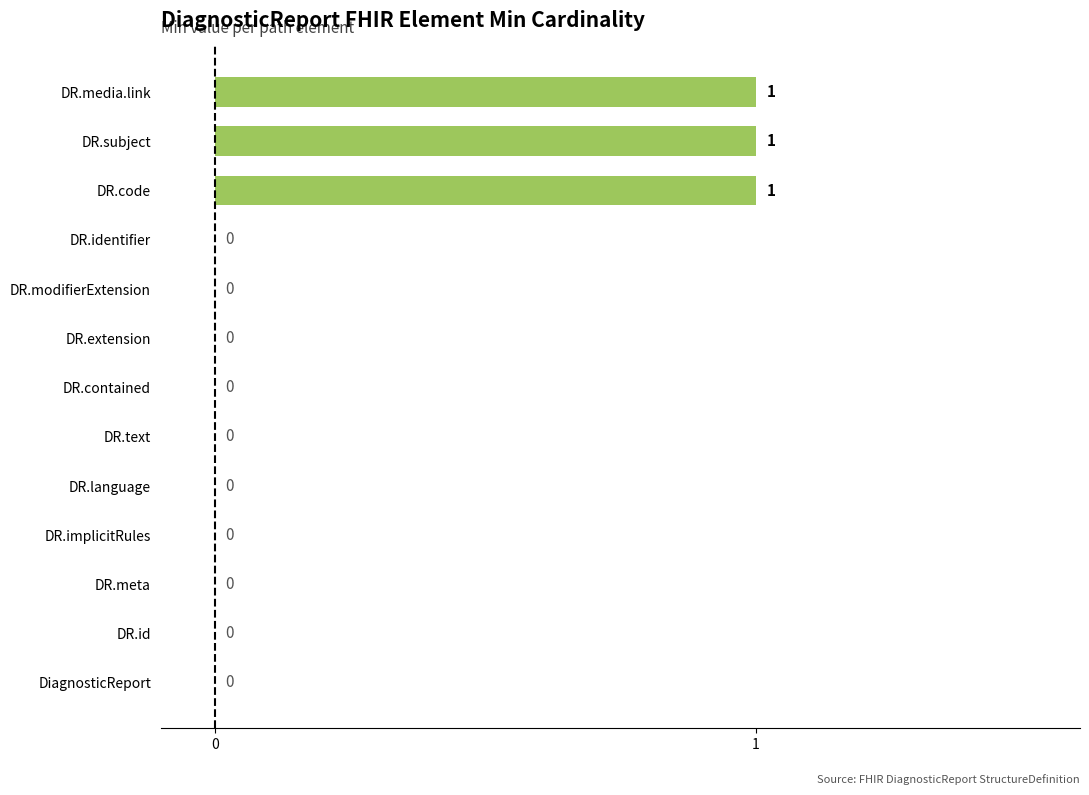

What is the sum of all values?

3